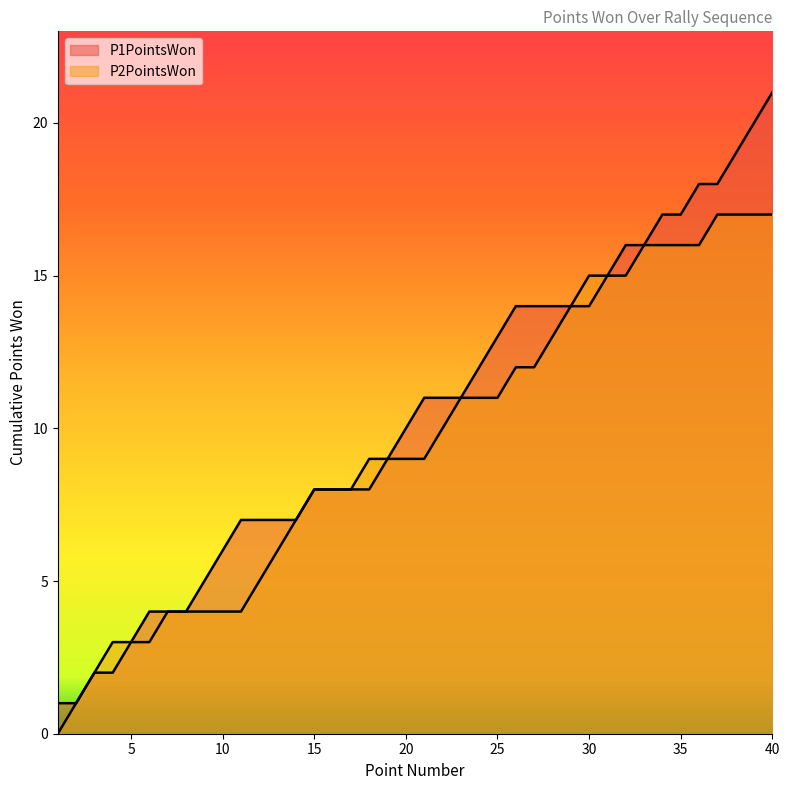

How many data points in P1PointsWon are above 11?

17